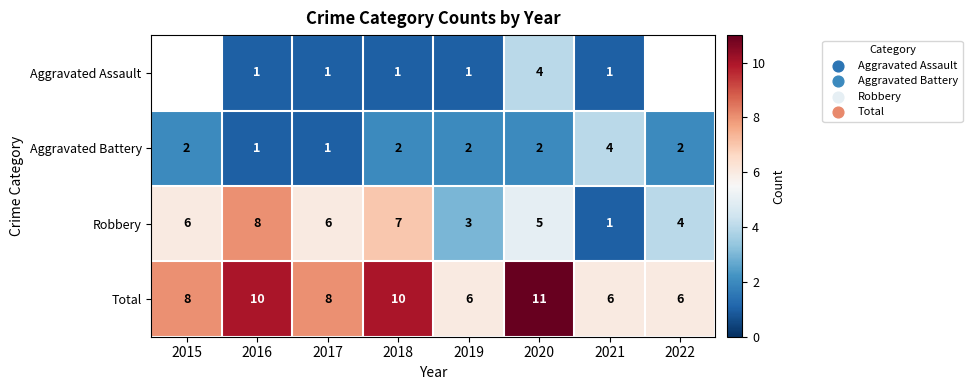

What value does the Robbery series have at 2019?

3